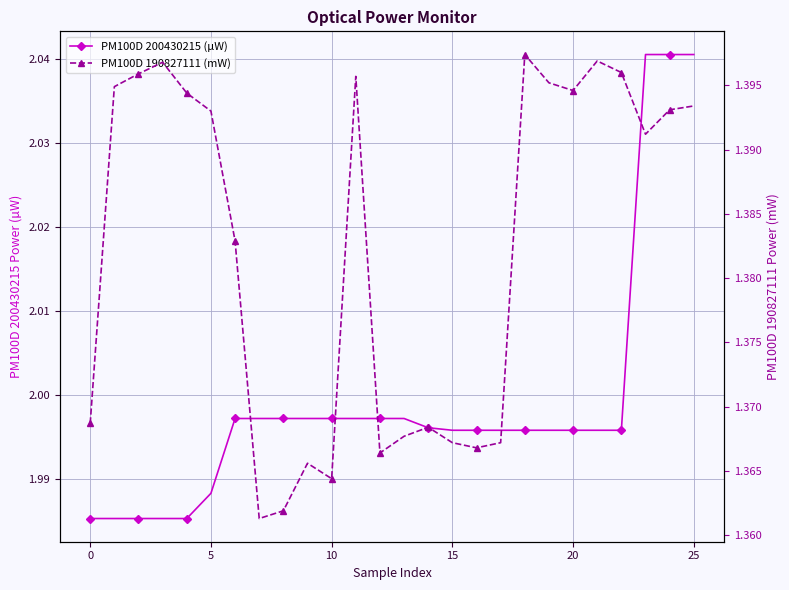

At which label does PM100D 190827111 (mW) reach its peak?

18